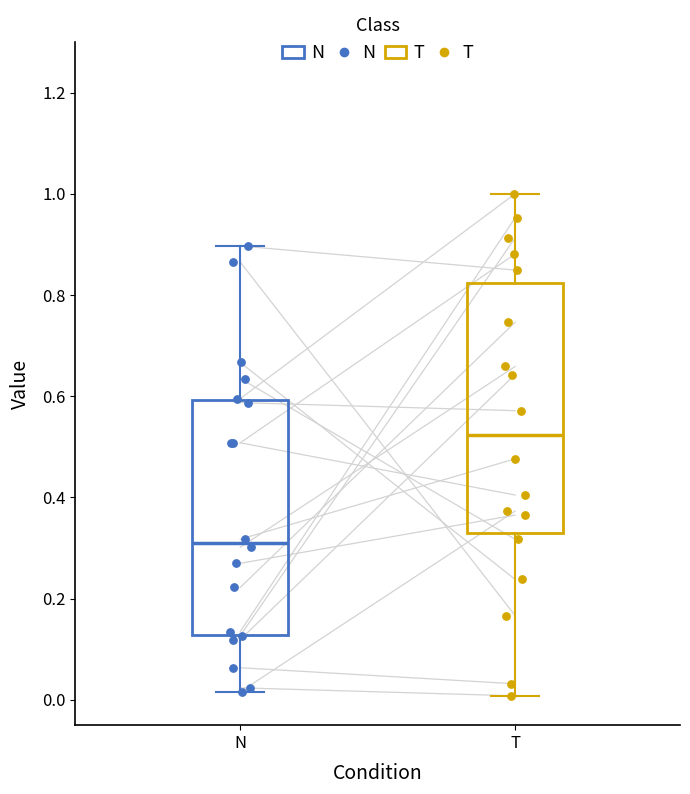

Reading left to right, transcribe this box plot: for each box, give where its median line is, the range the box spans, and where its two whiskers end, as read against the y-axis. The values are not printed on the chart, so give them approximately, as read against the axis.

N: median 0.30, box 0.12 to 0.60, whiskers 0.02 to 0.90
T: median 0.52, box 0.32 to 0.82, whiskers 0.00 to 1.00